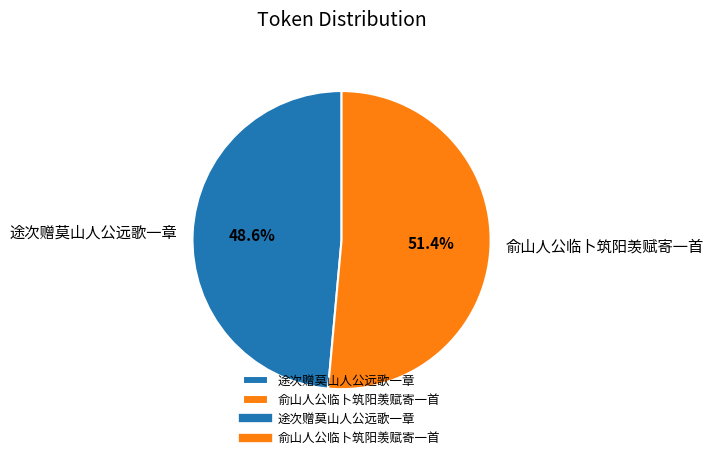

Which category has the smallest portion of the pie?

途次赠莫山人公远歌一章